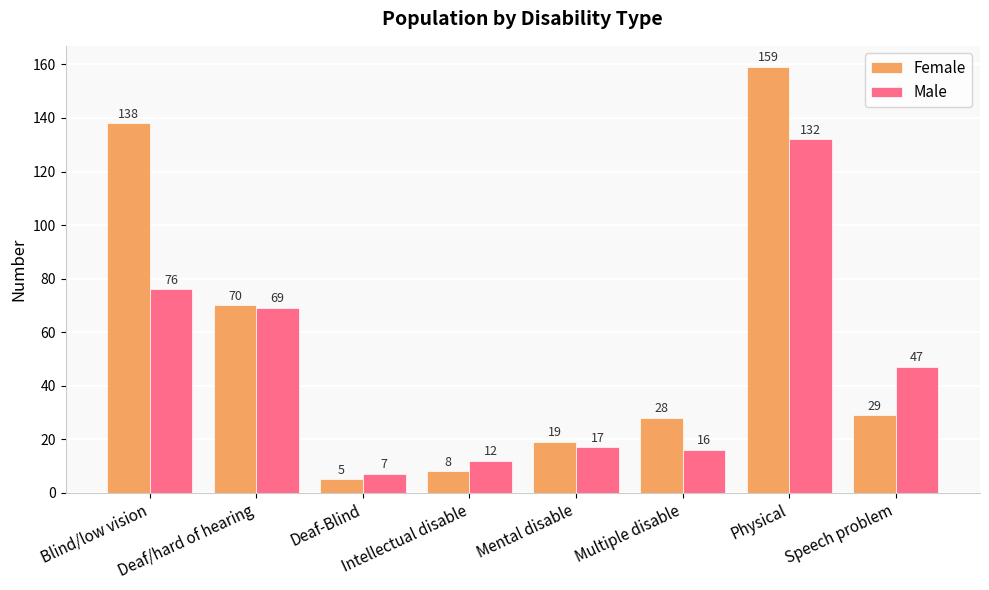

What is the value of the Female bar at the 8th from the left?

29